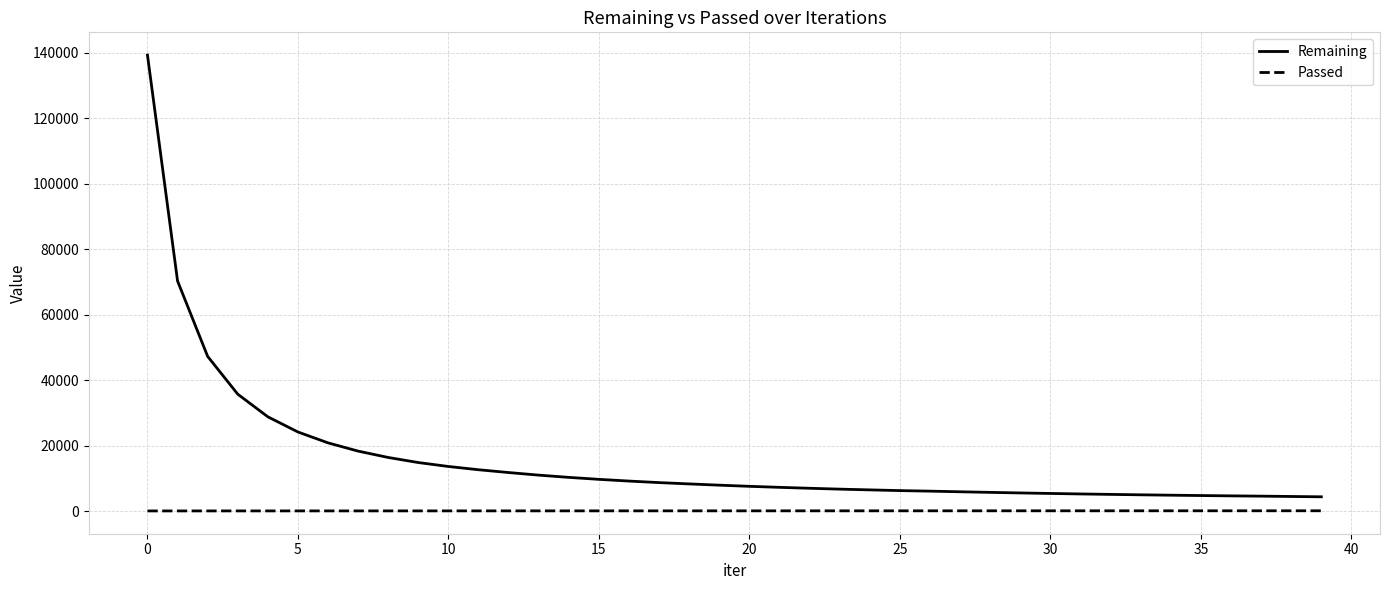

True or false: Remaining and Passed cross at least once.

False